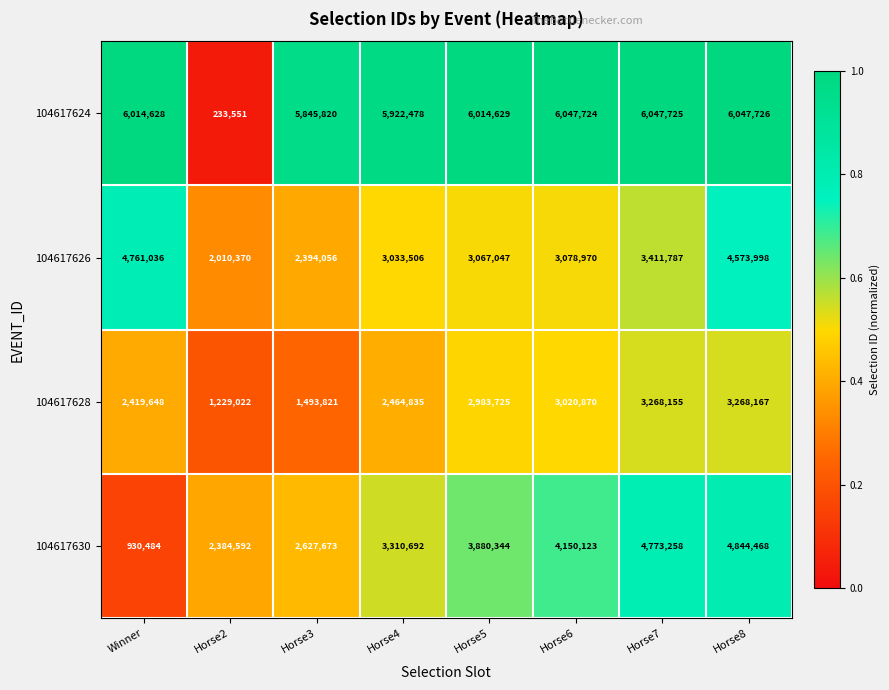

What is the average value of the 104617624 series?

5271785